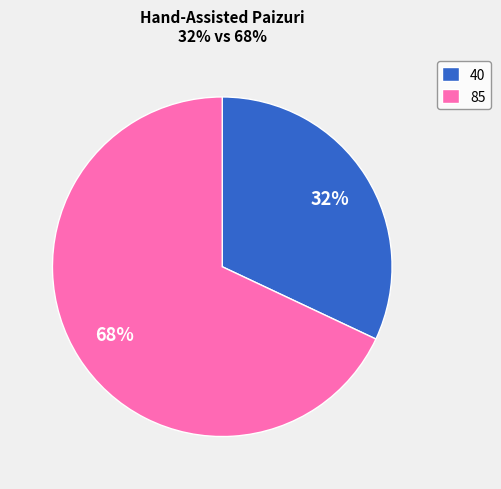

Is there a majority slice in this chart?

Yes